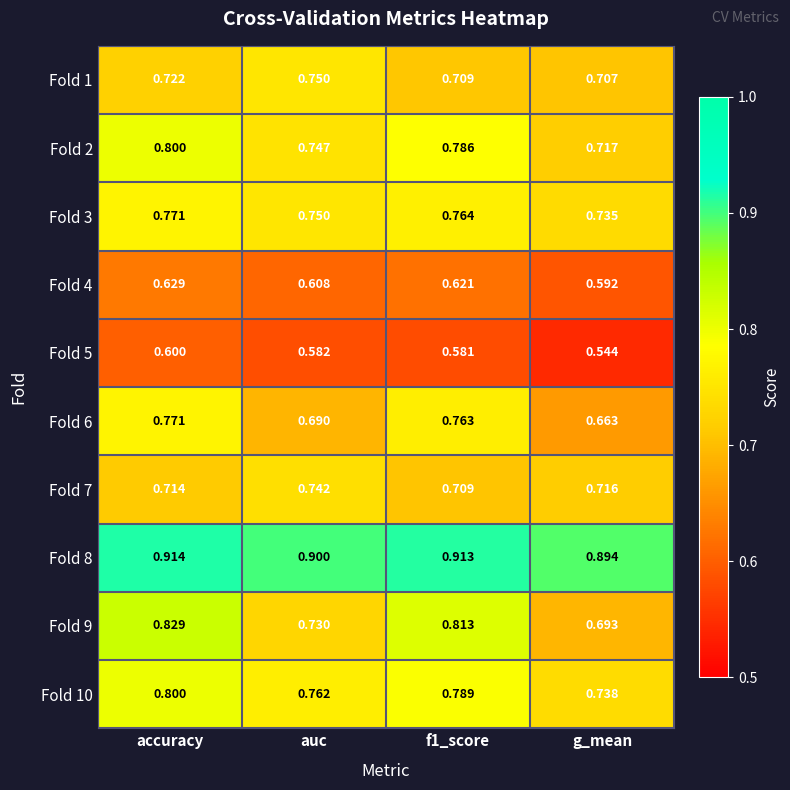

Which category has the lowest value in the Fold 9 series?

g_mean